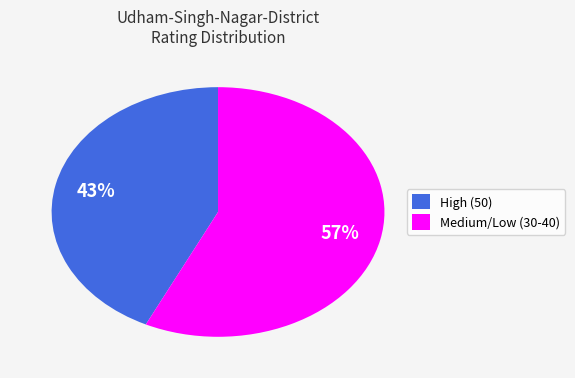

Between Medium/Low (30-40) and High (50), which is larger?

Medium/Low (30-40)